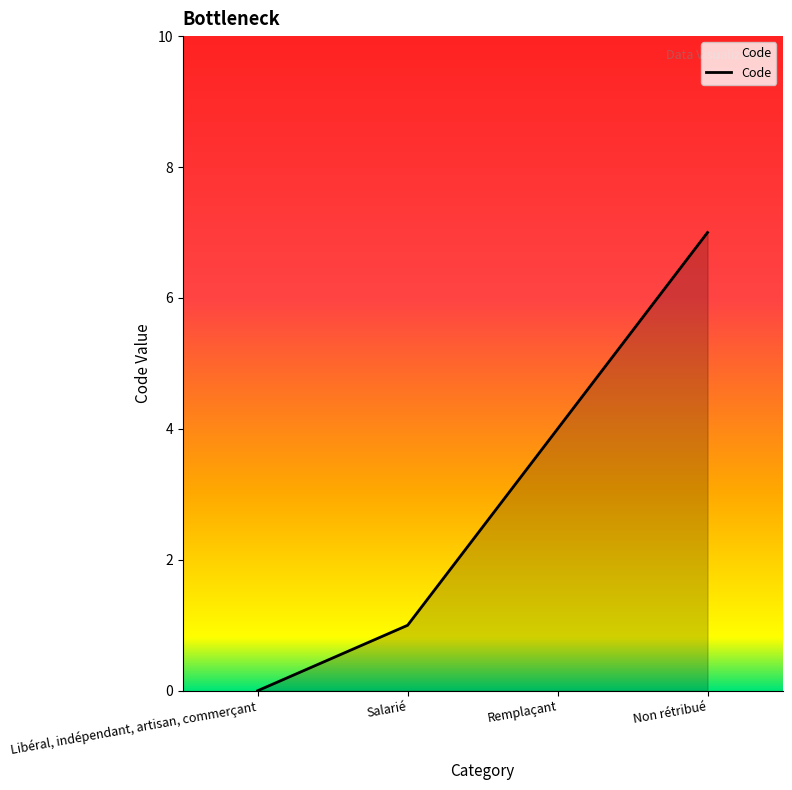

Rank the categories by value from highest to lowest.

Non rétribué, Remplaçant, Salarié, Libéral, indépendant, artisan, commerçant